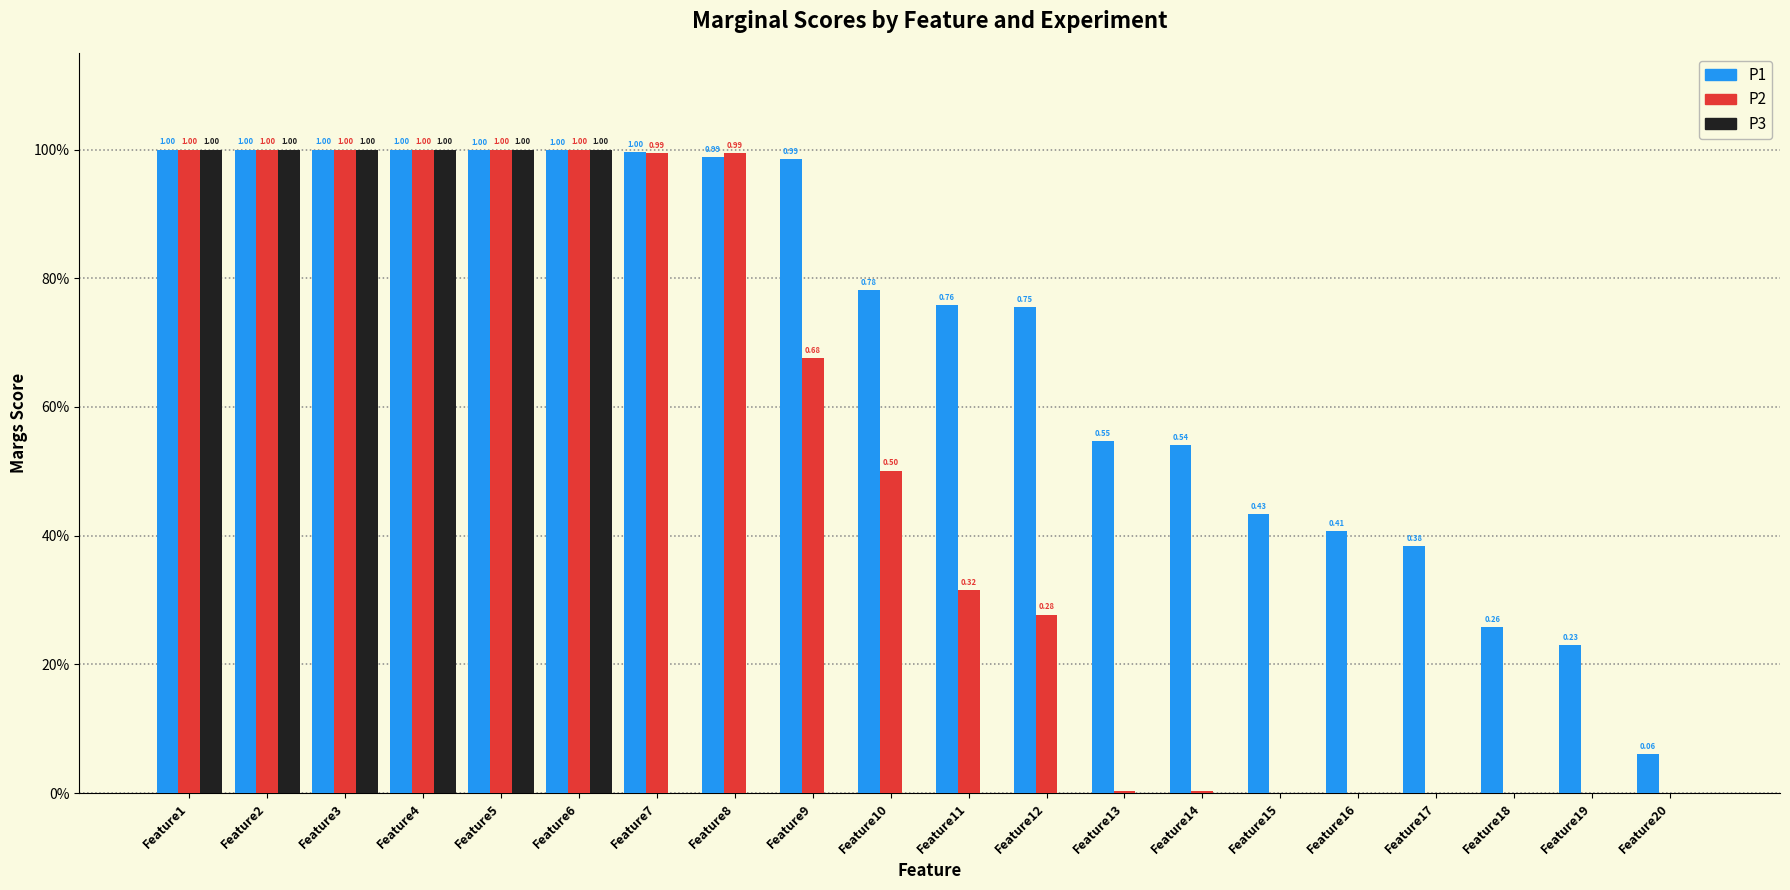

What are all the series names shown in the legend?

P1, P2, P3